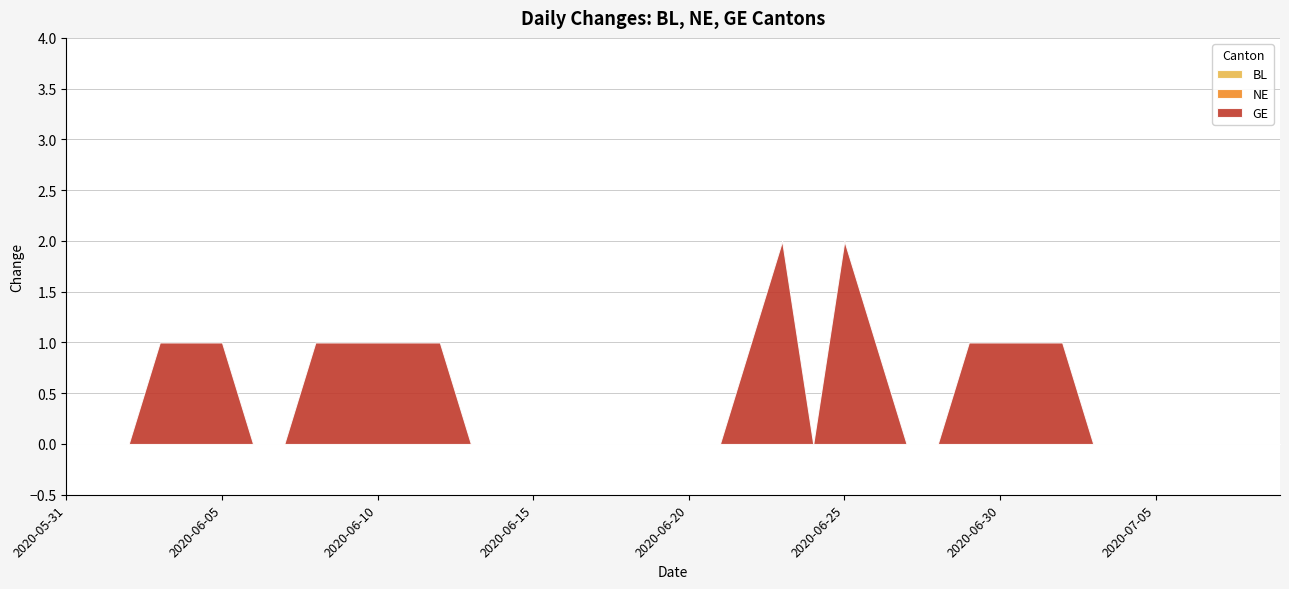

Which label corresponds to the largest value in the chart?

2020-06-23